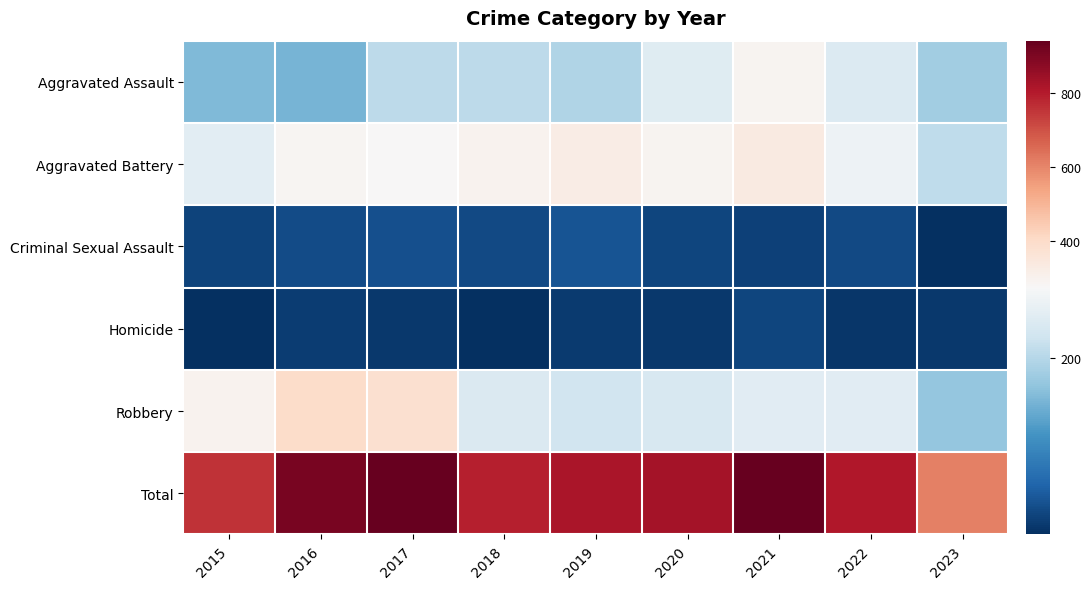

What is the maximum value shown in the chart?

941